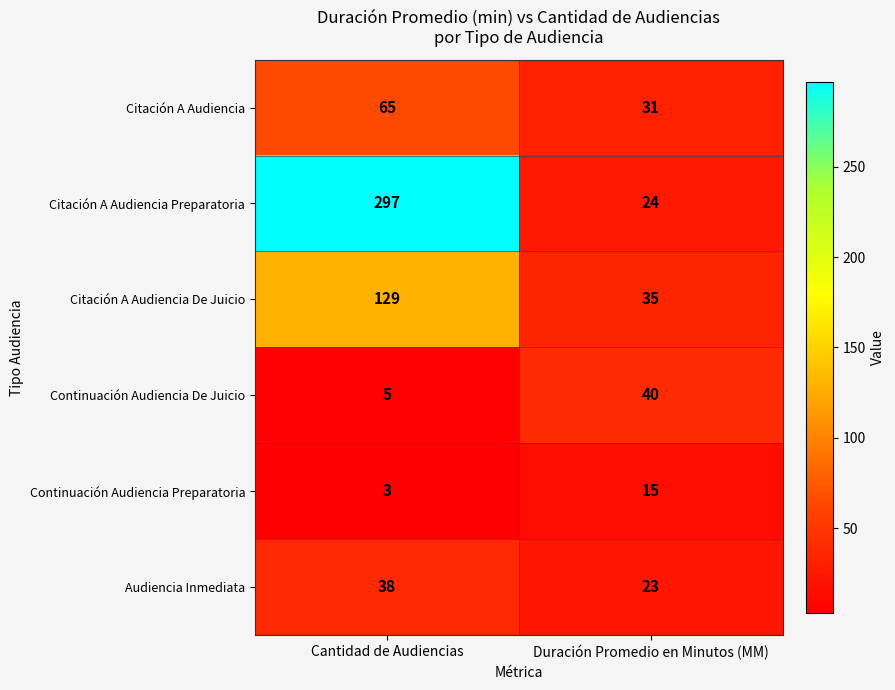

Reading left to right, what are all the values shown in this chart?

Citación A Audiencia: Cantidad de Audiencias=65	Duración Promedio en Minutos (MM)=31
Citación A Audiencia Preparatoria: Cantidad de Audiencias=297	Duración Promedio en Minutos (MM)=24
Citación A Audiencia De Juicio: Cantidad de Audiencias=129	Duración Promedio en Minutos (MM)=35
Continuación Audiencia De Juicio: Cantidad de Audiencias=5	Duración Promedio en Minutos (MM)=40
Continuación Audiencia Preparatoria: Cantidad de Audiencias=3	Duración Promedio en Minutos (MM)=15
Audiencia Inmediata: Cantidad de Audiencias=38	Duración Promedio en Minutos (MM)=23